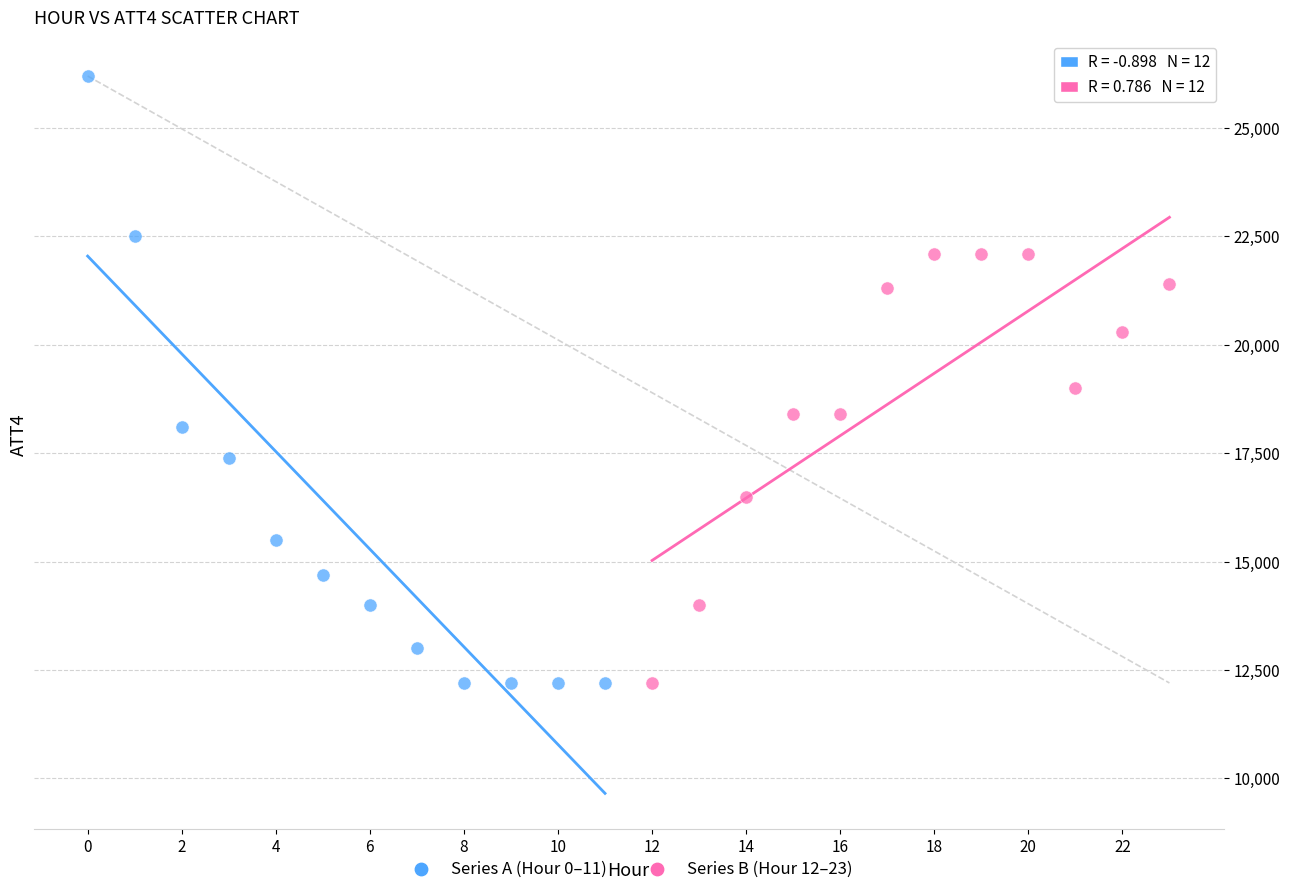

Which series has the widest spread of Y values?

Series A (Hour 0–11)